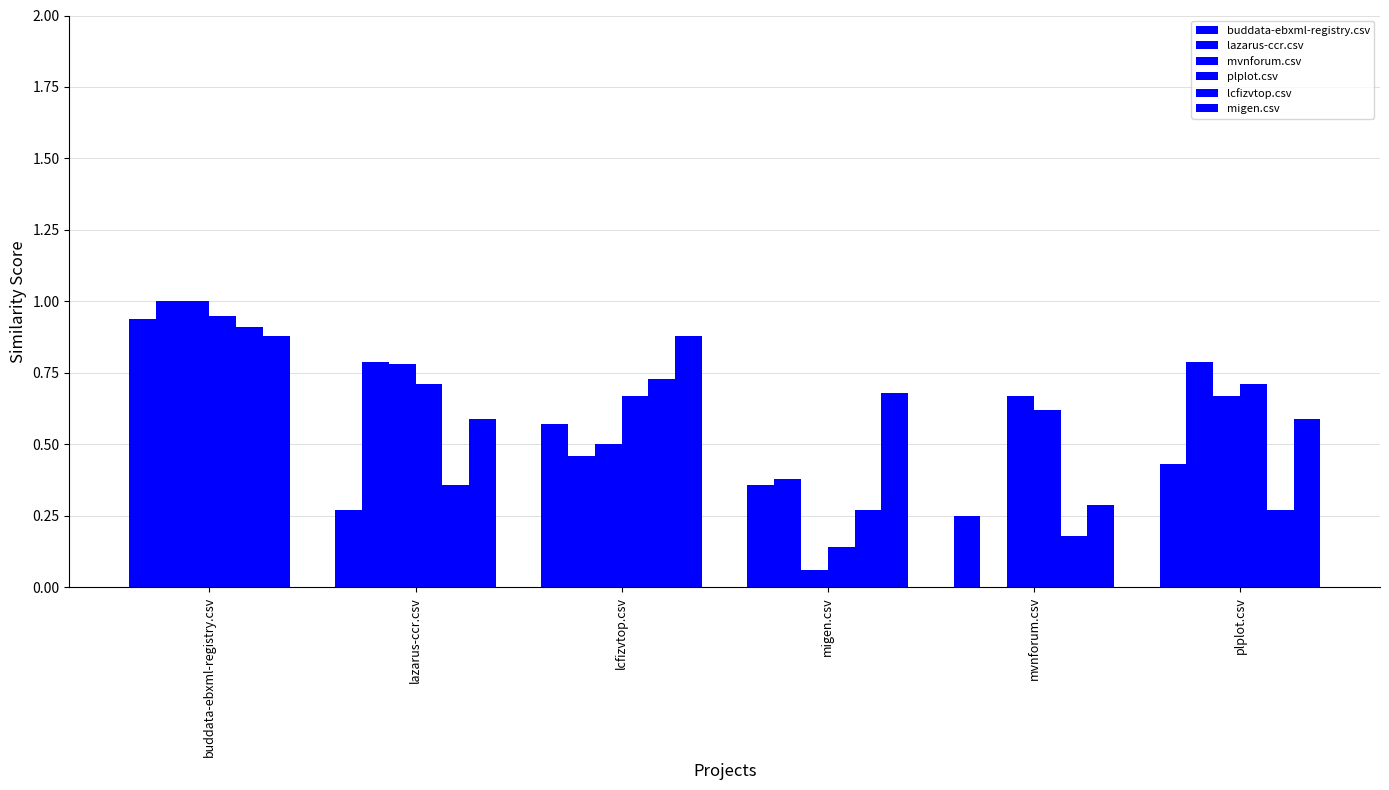

Are the bars horizontal?

No